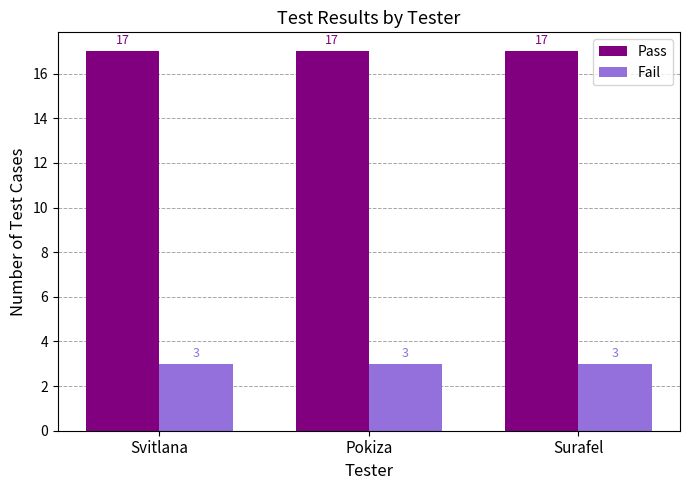

What is the label of the 1st bar from the right?

Surafel